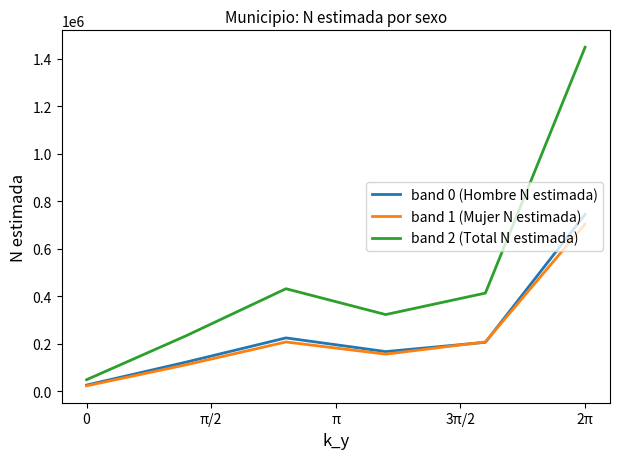

How many lines are shown in the chart?

3